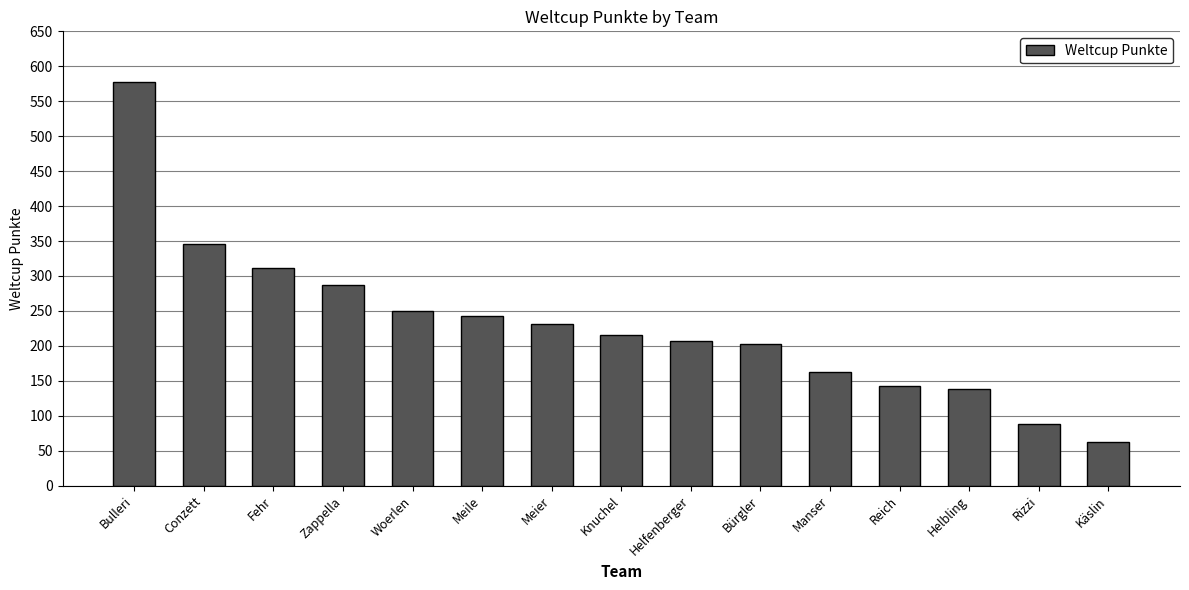

What is the label of the 9th bar from the right?

Meier